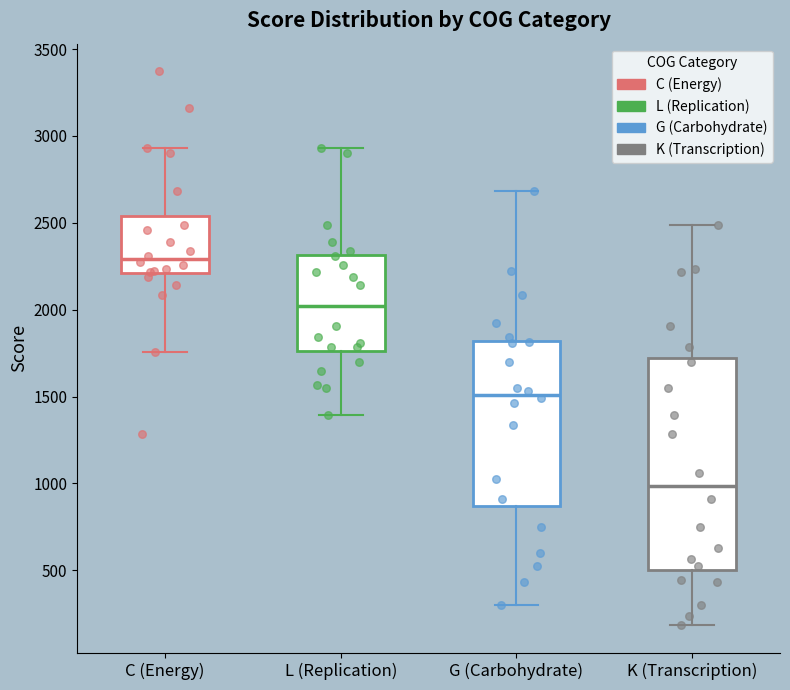

Reading left to right, transcribe this box plot: for each box, give where its median line is, the range the box spans, and where its two whiskers end, as read against the y-axis. The values are not printed on the chart, so give them approximately, as read against the axis.

C (Energy): median 2300, box 2200 to 2550, whiskers 1750 to 2950
L (Replication): median 2000, box 1750 to 2300, whiskers 1400 to 2950
G (Carbohydrate): median 1500, box 850 to 1800, whiskers 300 to 2700
K (Transcription): median 1000, box 500 to 1700, whiskers 200 to 2500